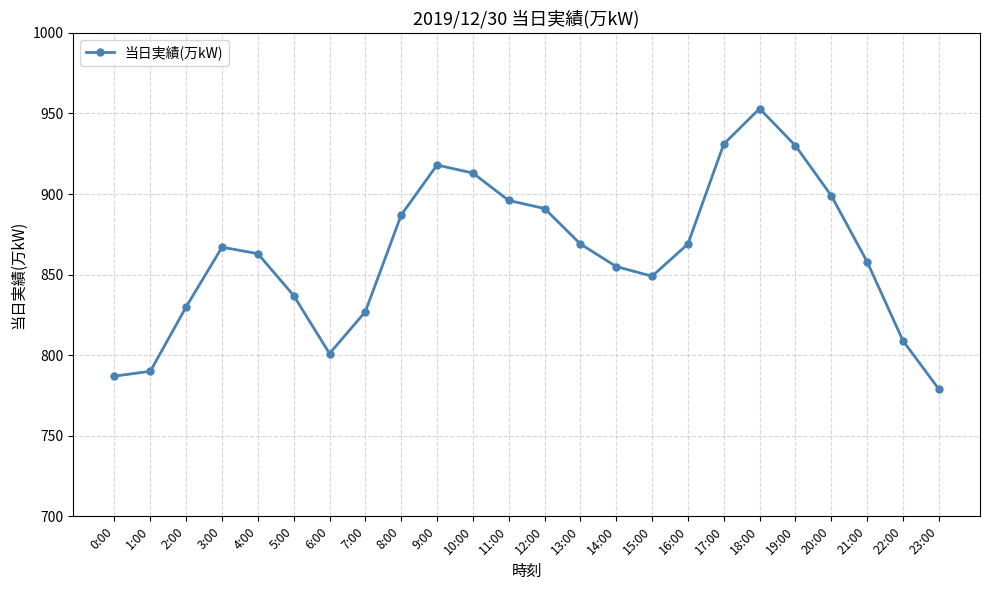

What is the change in value from 11:00 to 14:00?

-41